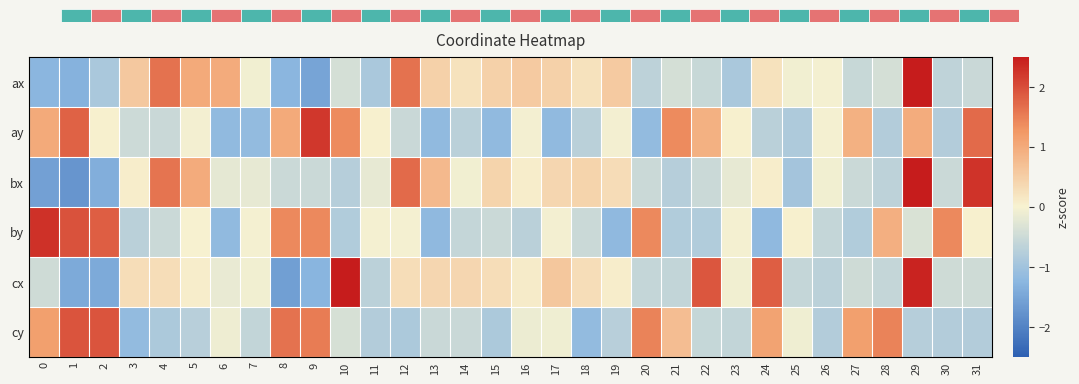

True or false: cy has a value of 0.7 at 21.

True